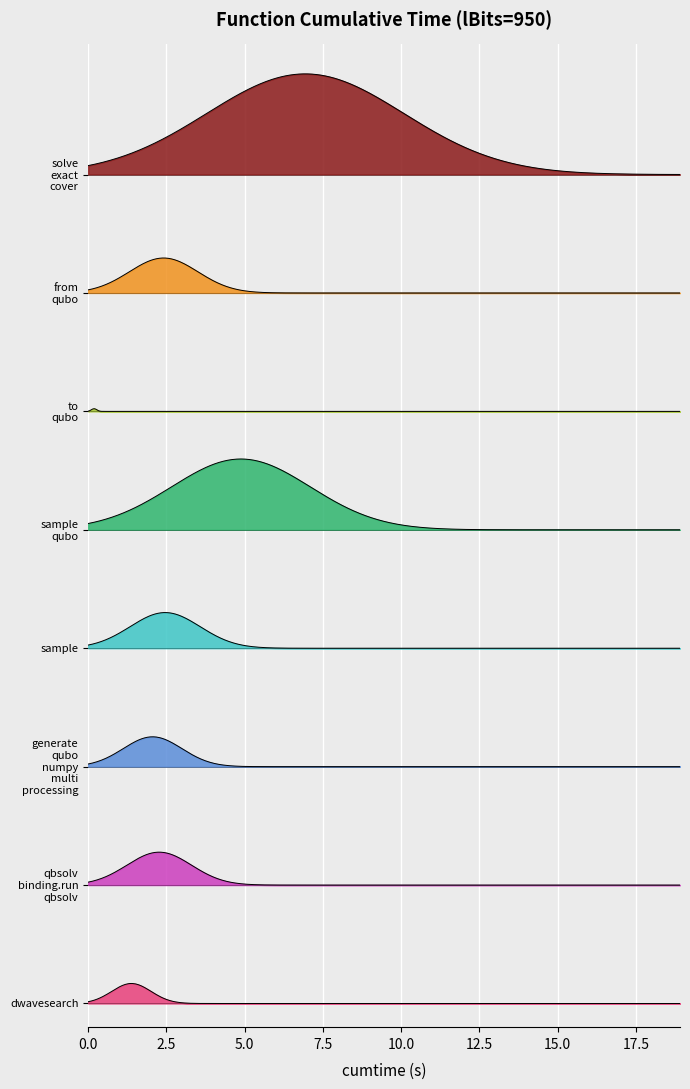

Does the chart display data point markers on the line(s)?

No